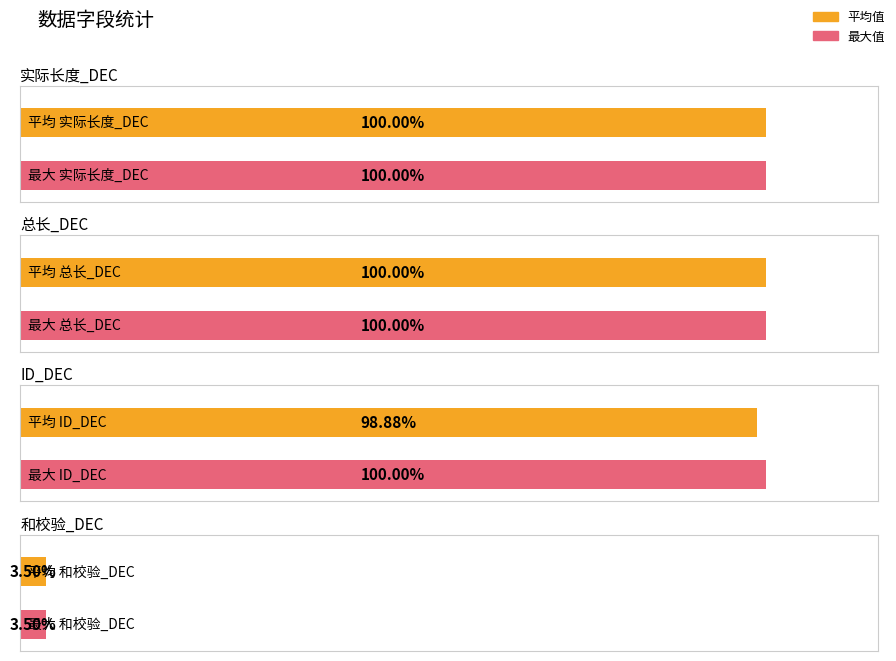

Are the bars grouped side by side (vs. stacked)?

Yes